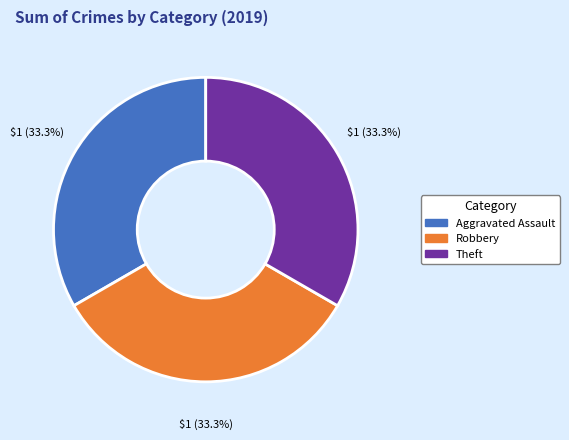

How many slices are in this pie chart?

3